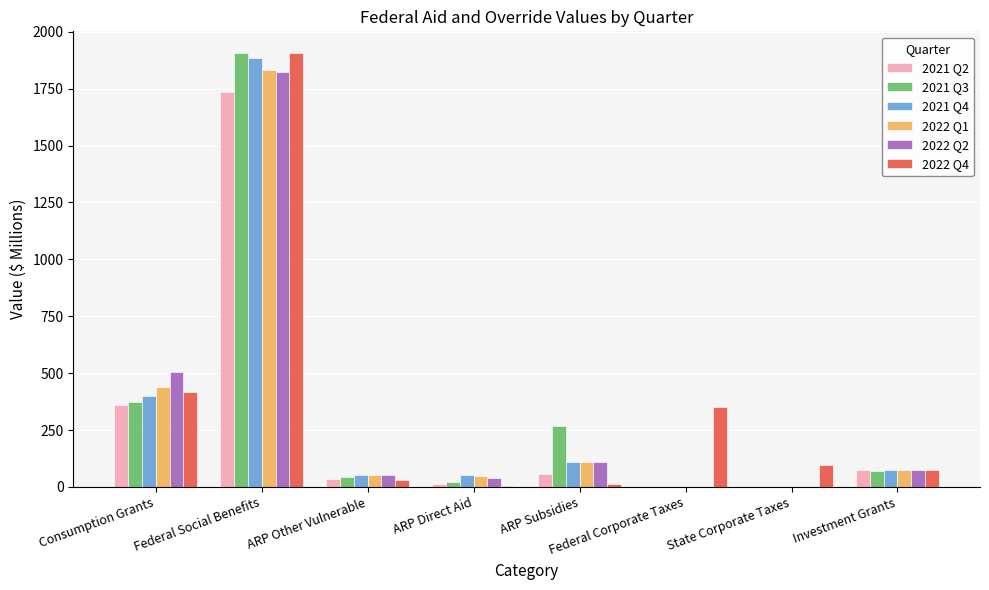

How many groups of bars are there?

8